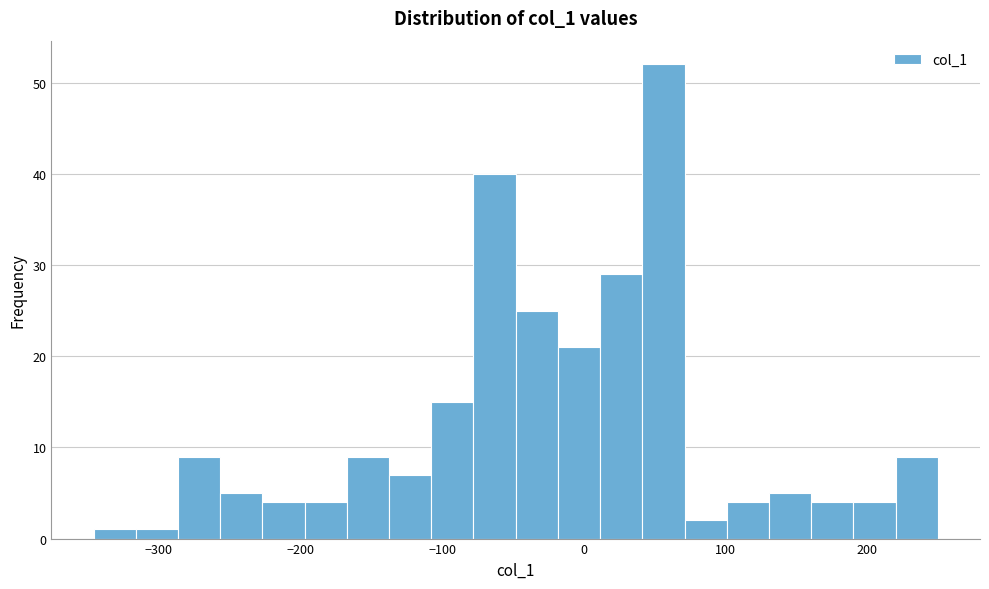

Read against the x-axis, roughly where is the centre of the tallest bar?

60